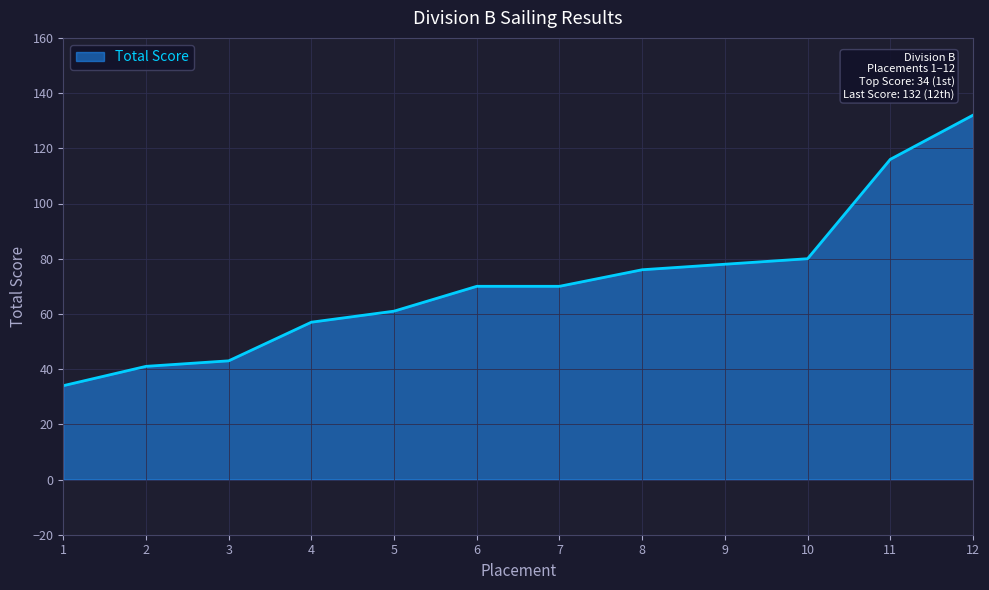

Is it true that the value at 7 is 27?

False